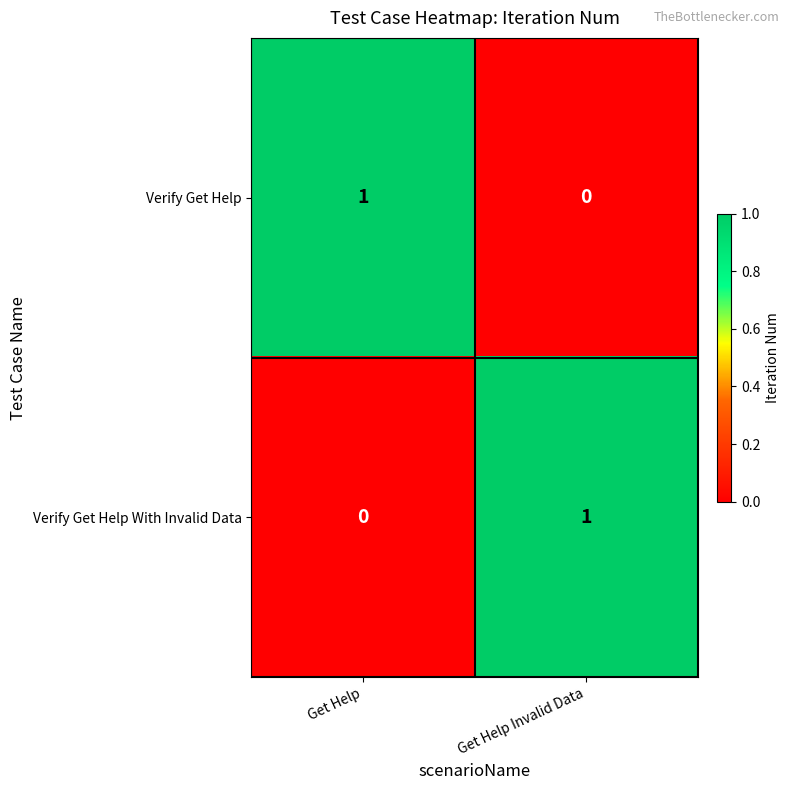

True or false: Verify Get Help has a value of 1 at Get Help.

True